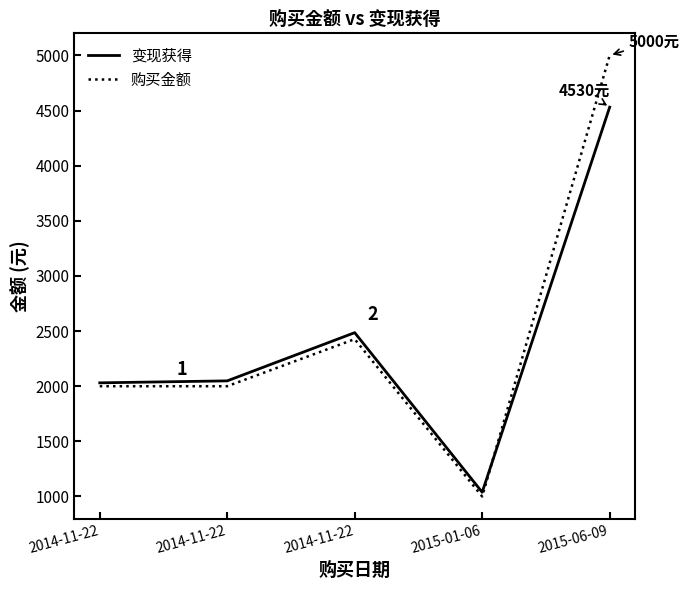

At which label does 变现获得 first exceed 2048?

2014-11-22